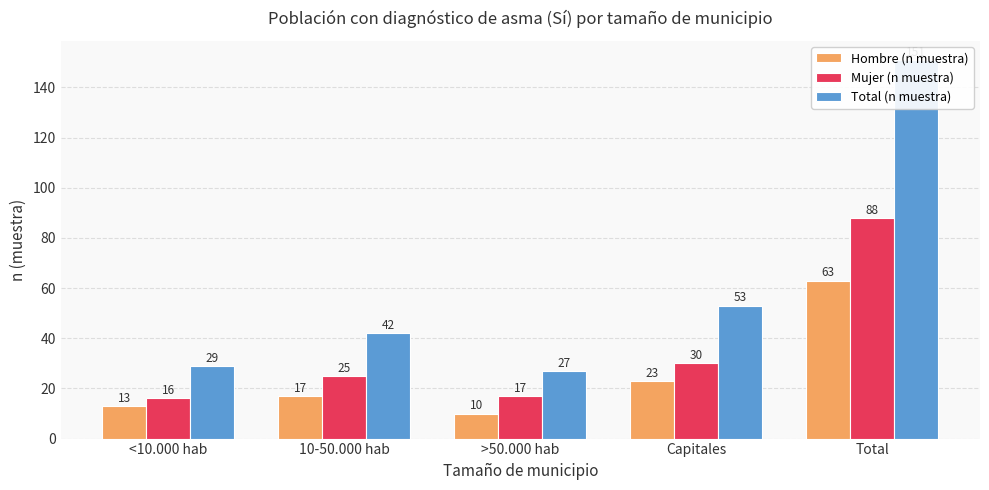

Which series has the largest range (max minus min)?

Total (n muestra)